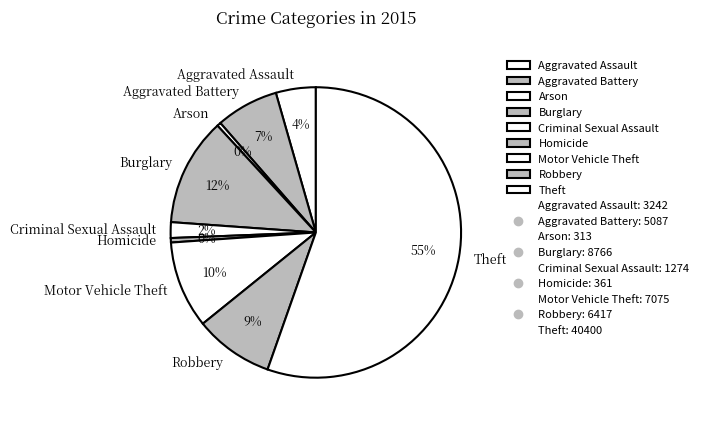

To the nearest percent, what percentage of the pie is Aggravated Battery?

7%